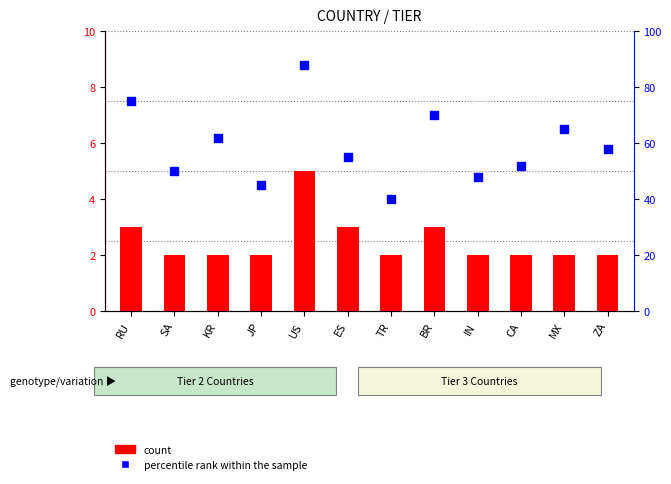

Which series contains the lowest Y value?

count